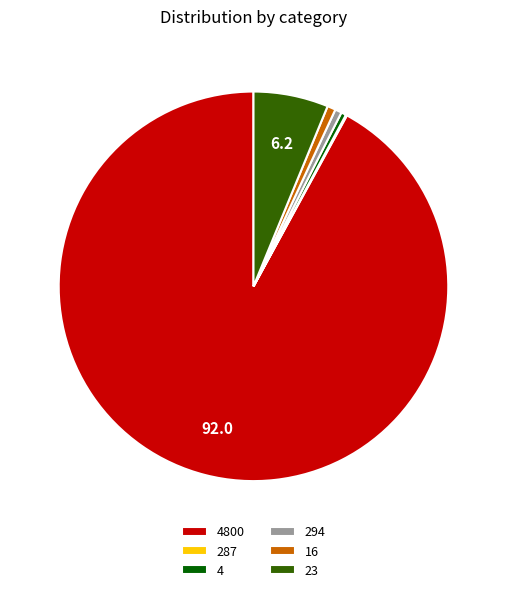

What is the largest slice in the pie chart?

4800